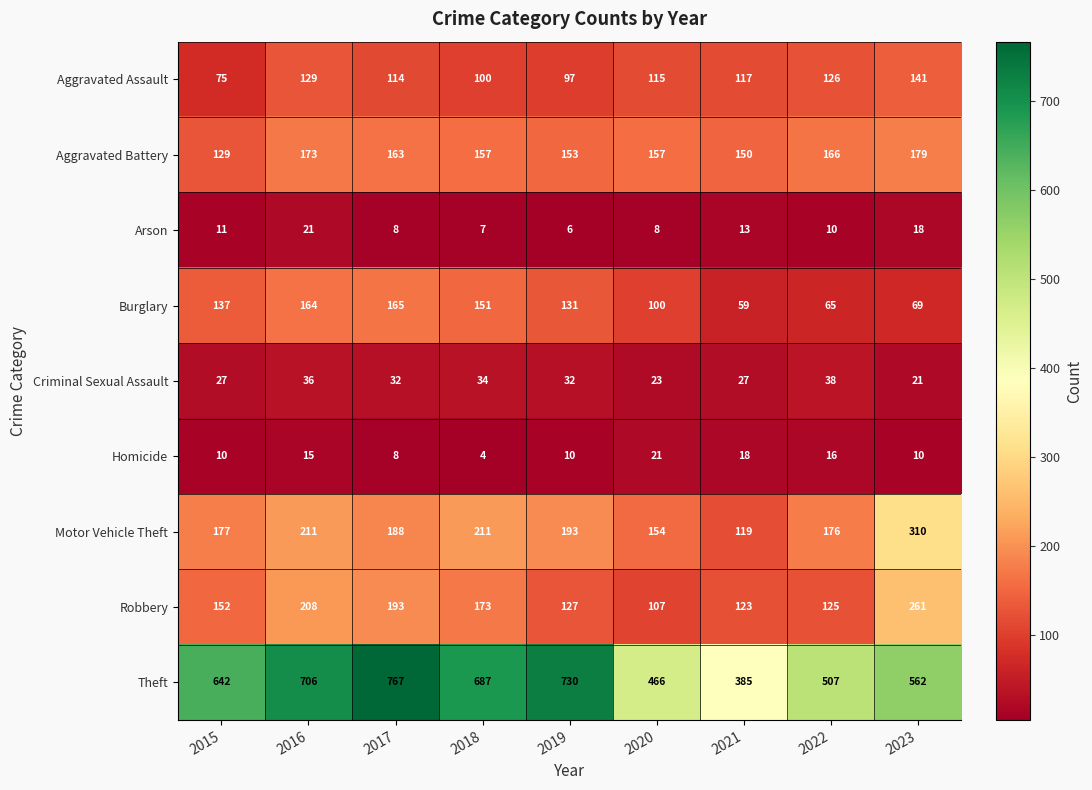

What is the difference between the highest and lowest values at 2018?

683